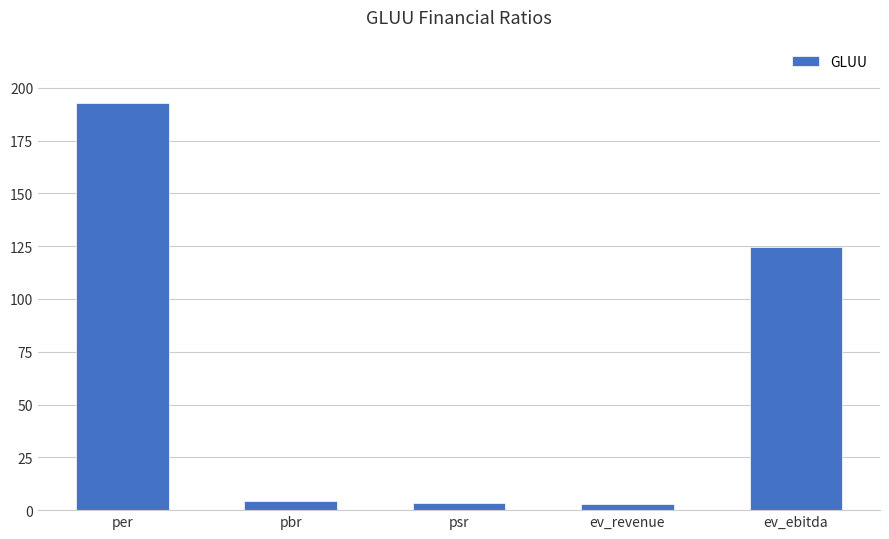

Which category has the highest value across all series?

per